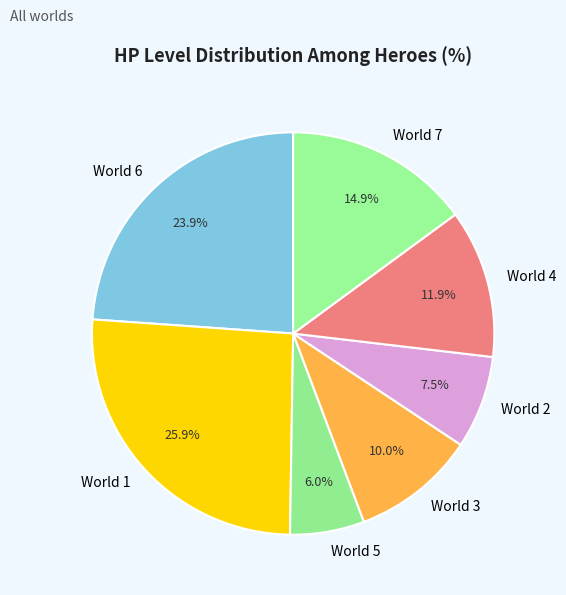

Rank the categories by value from highest to lowest.

World 1, World 6, World 7, World 4, World 3, World 2, World 5